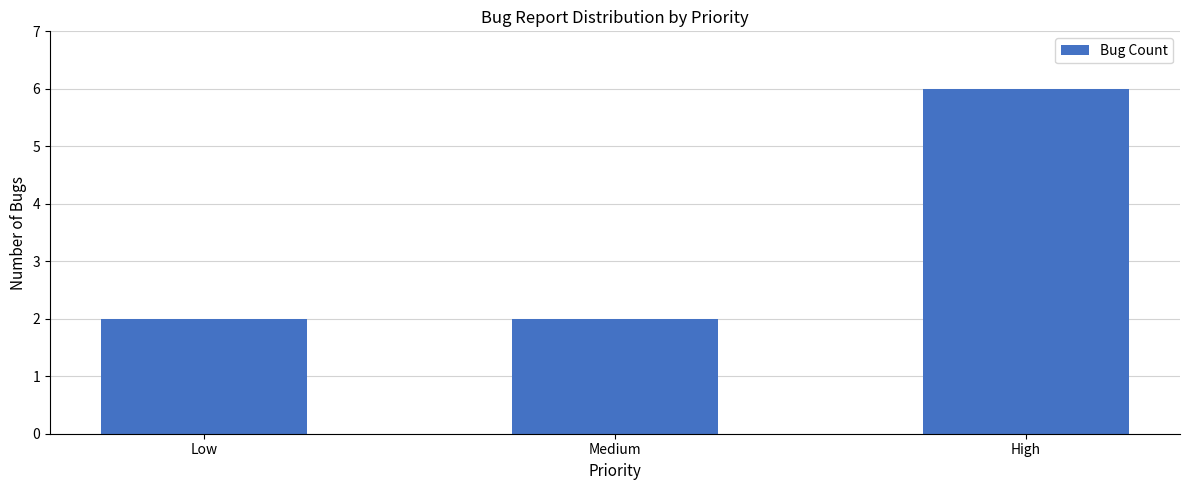

What is the average value?

3